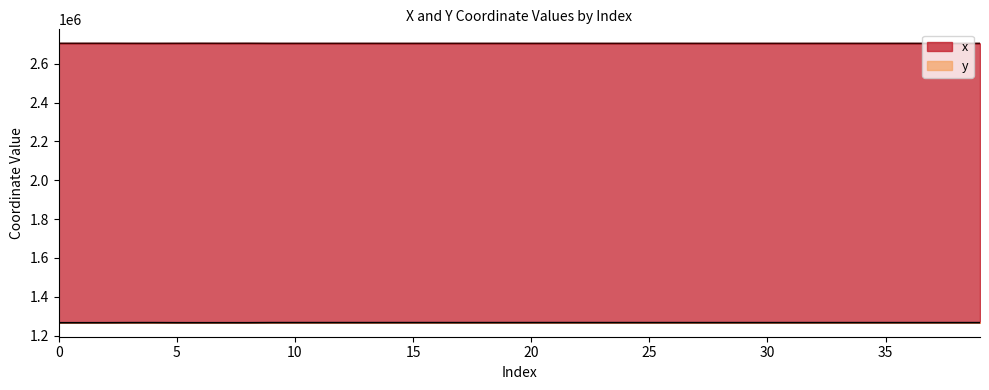

What is the total value across all series at 19?

3972097.7